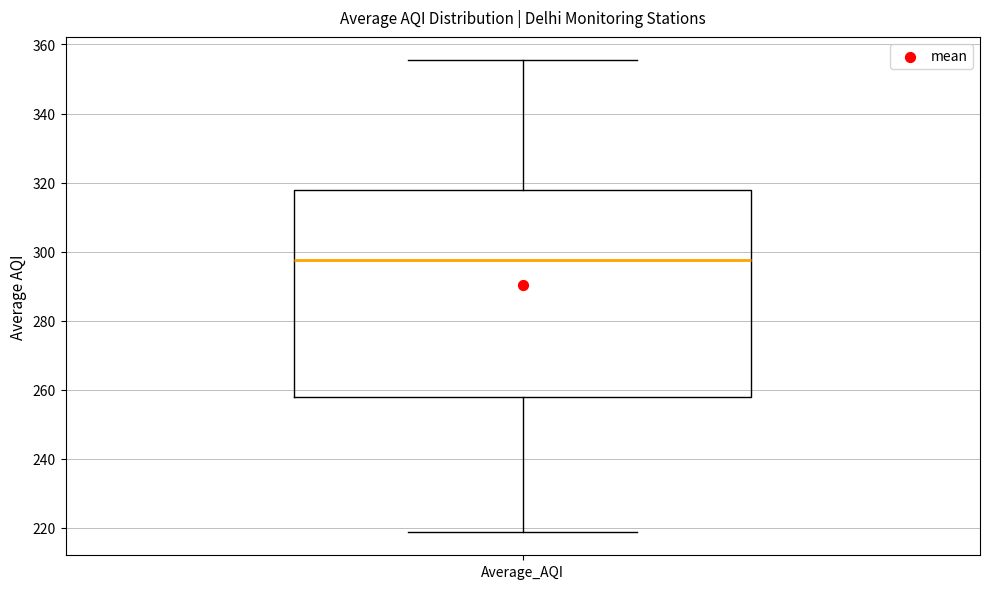

Where is the upper edge of the box for Average_AQI on the y-axis? The values are not printed on the chart, so give them approximately, as read against the axis.

318